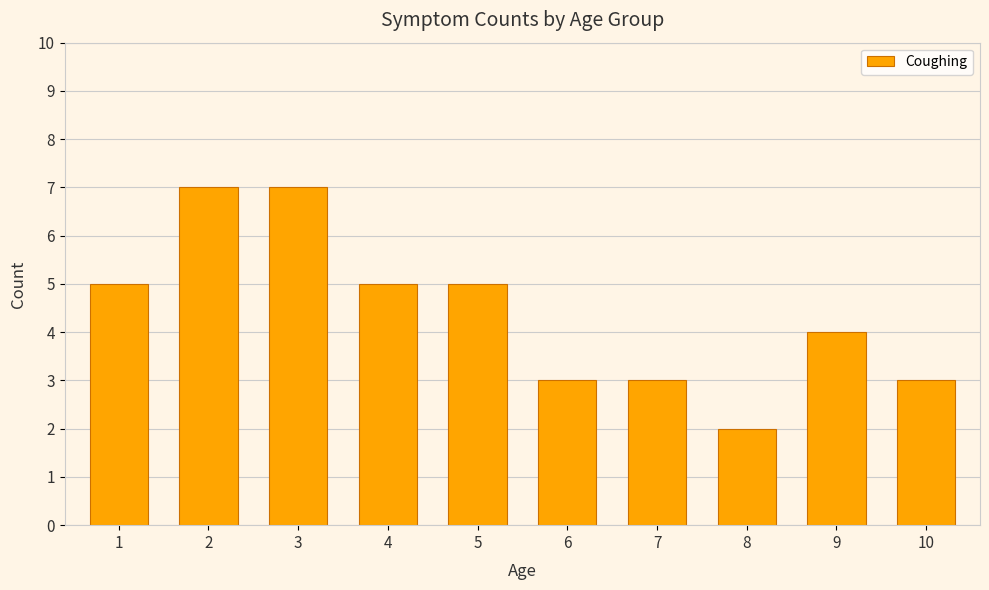

What is the ratio of the value at 5 to the value at 3?

0.7